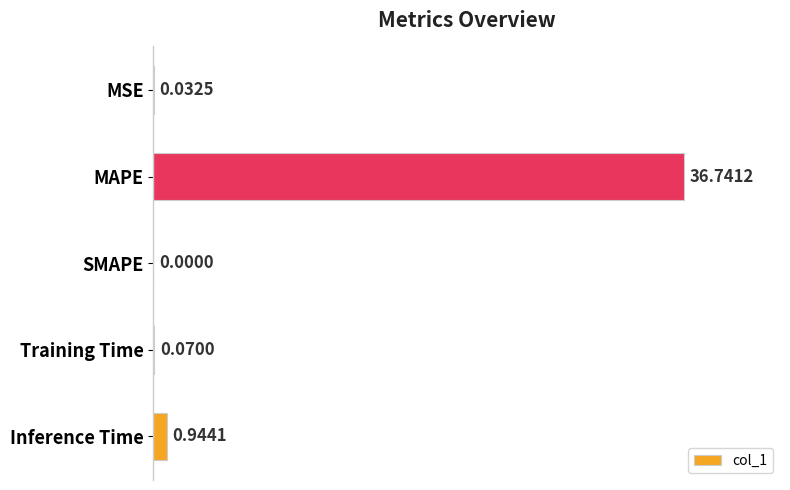

What is the sum of all values?

37.8